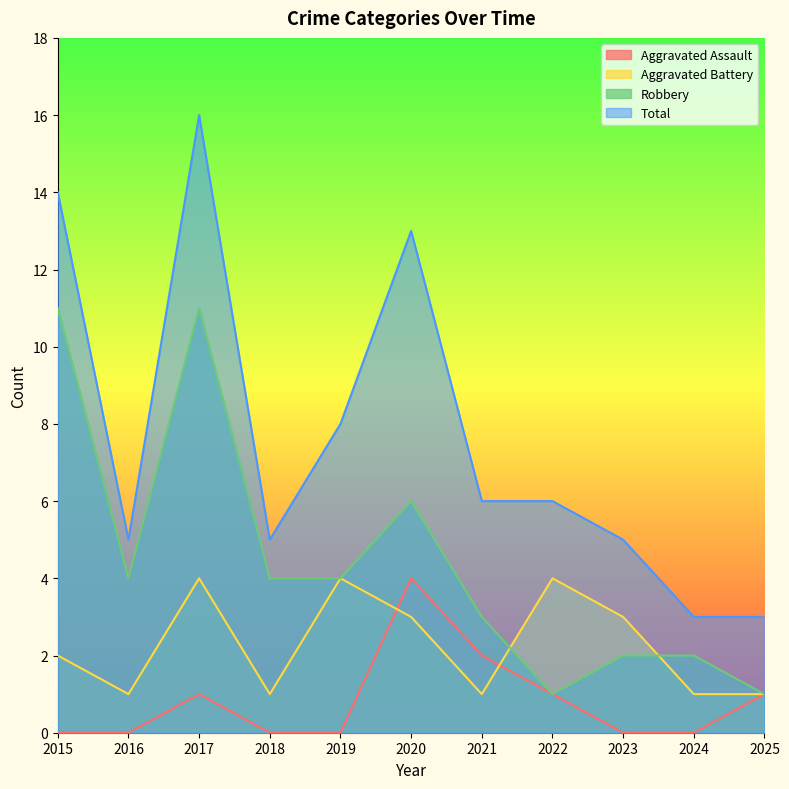

Does the chart have visible grid lines?

No